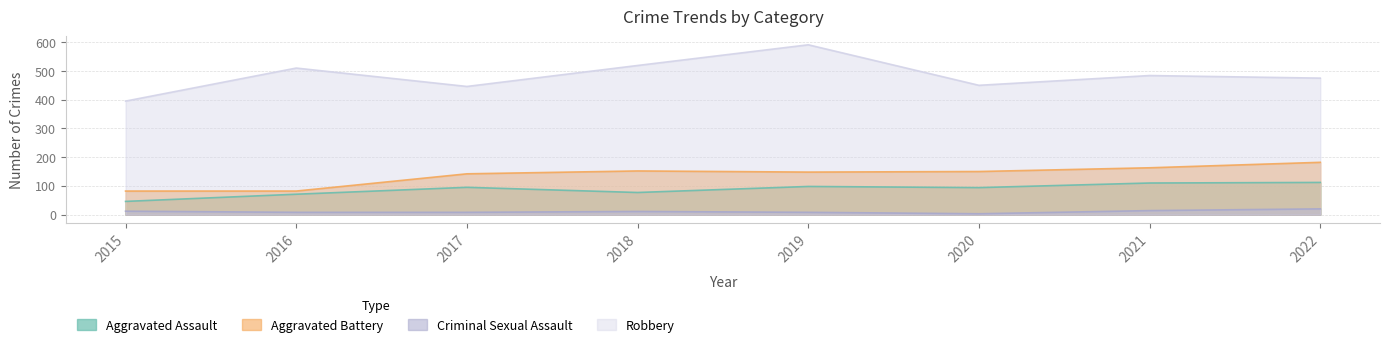

How many interior local valleys does the Criminal Sexual Assault series have?

1